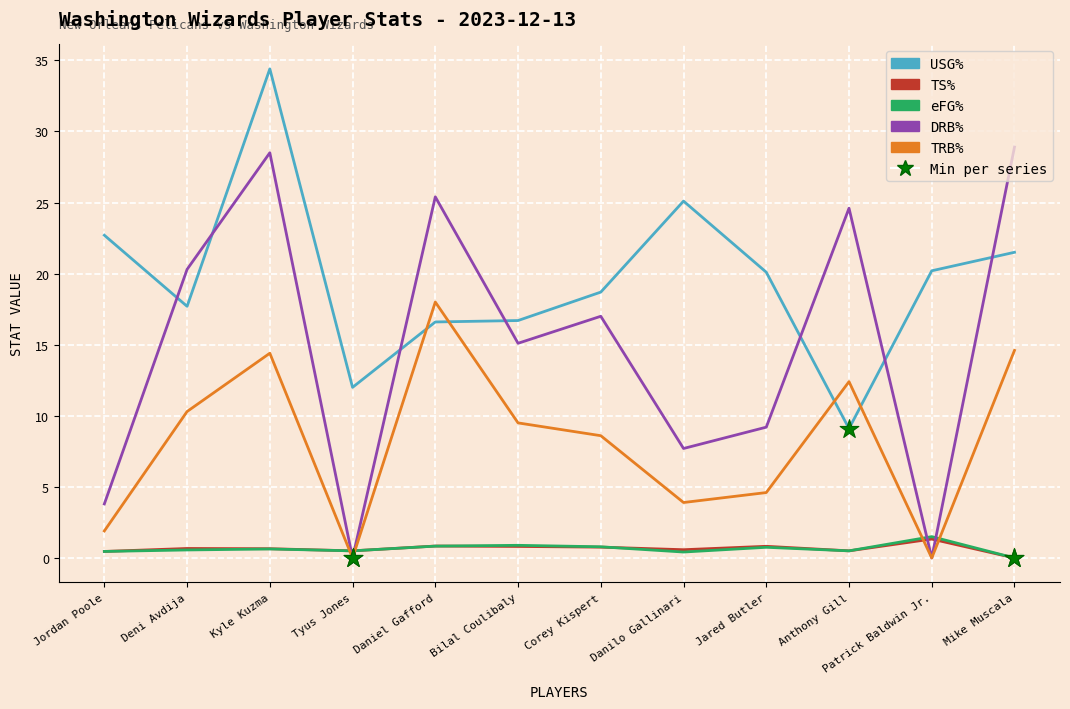

Is the value of TS% at Bilal Coulibaly greater than the value of TRB% at Tyus Jones?

Yes